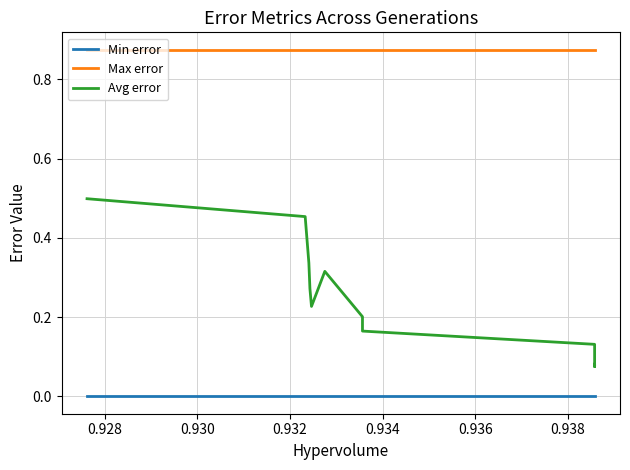

What is the average value of the Max error series?

0.9